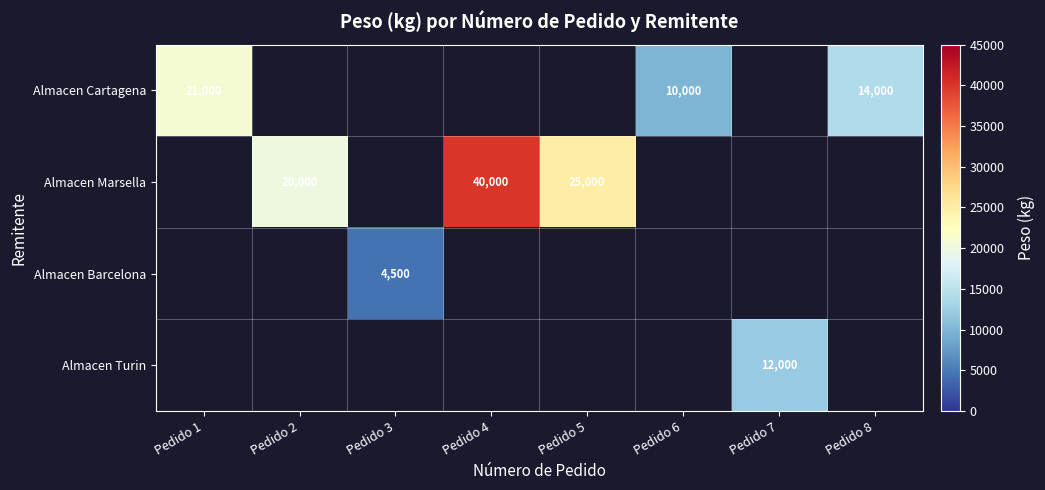

Which label corresponds to the smallest value in the chart?

Pedido 3